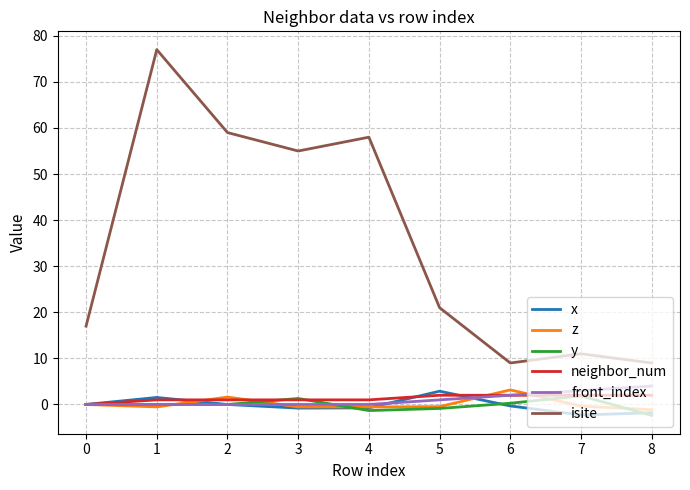

What are all the series names shown in the legend?

x, z, y, neighbor_num, front_index, isite